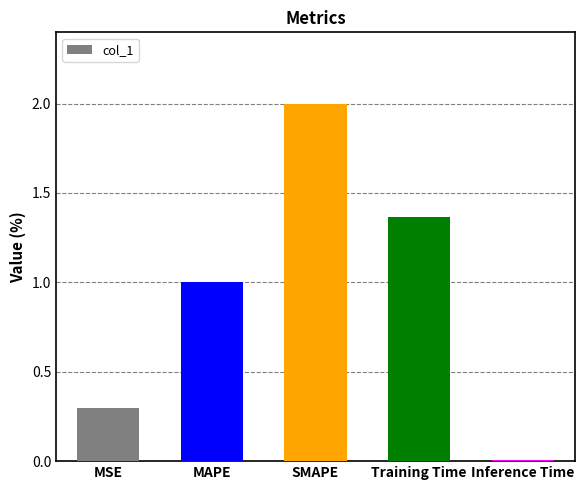

What is the difference between the maximum and minimum values?

2.0